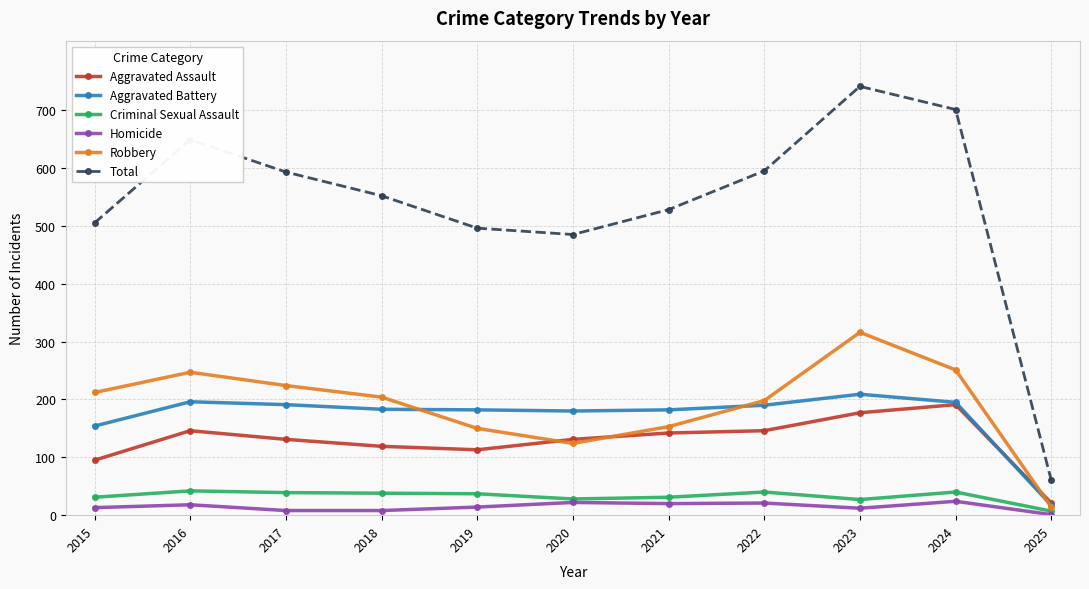

Which label corresponds to the smallest value in the chart?

2025